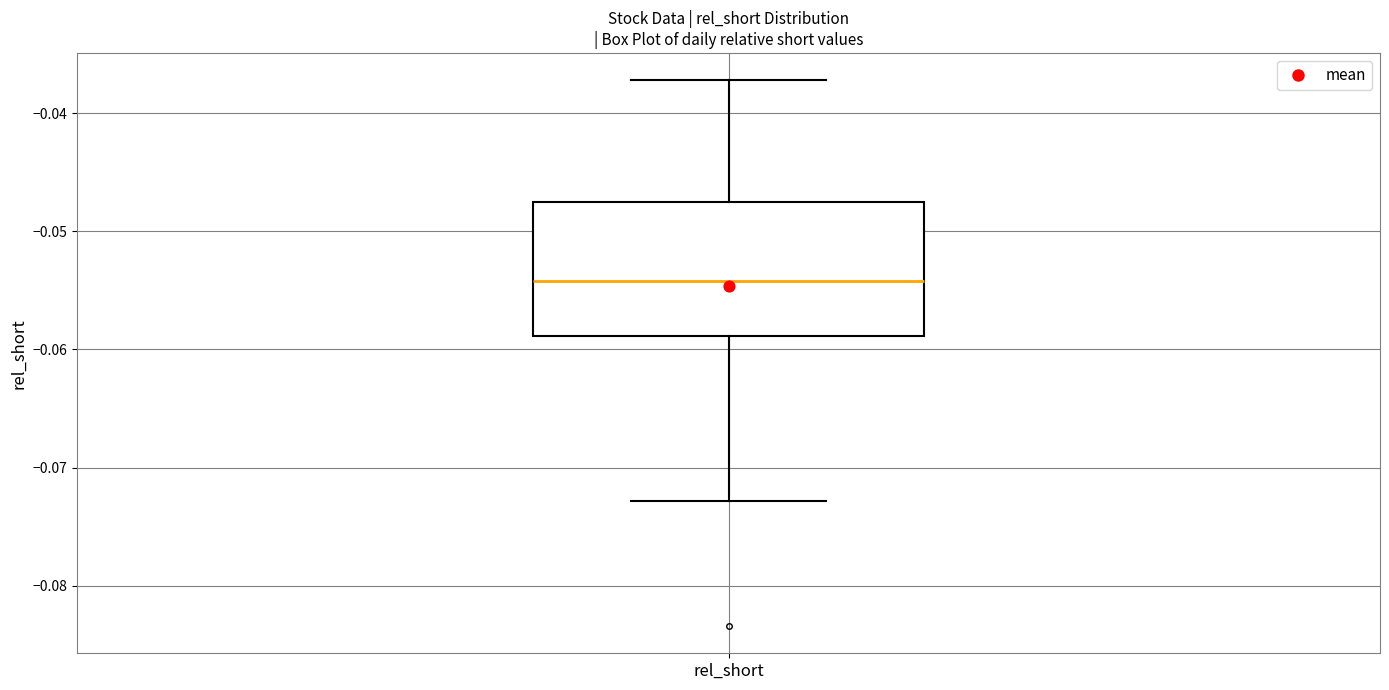

Where does the median line of the box for rel_short sit on the y-axis? The values are not printed on the chart, so give them approximately, as read against the axis.

-0.054